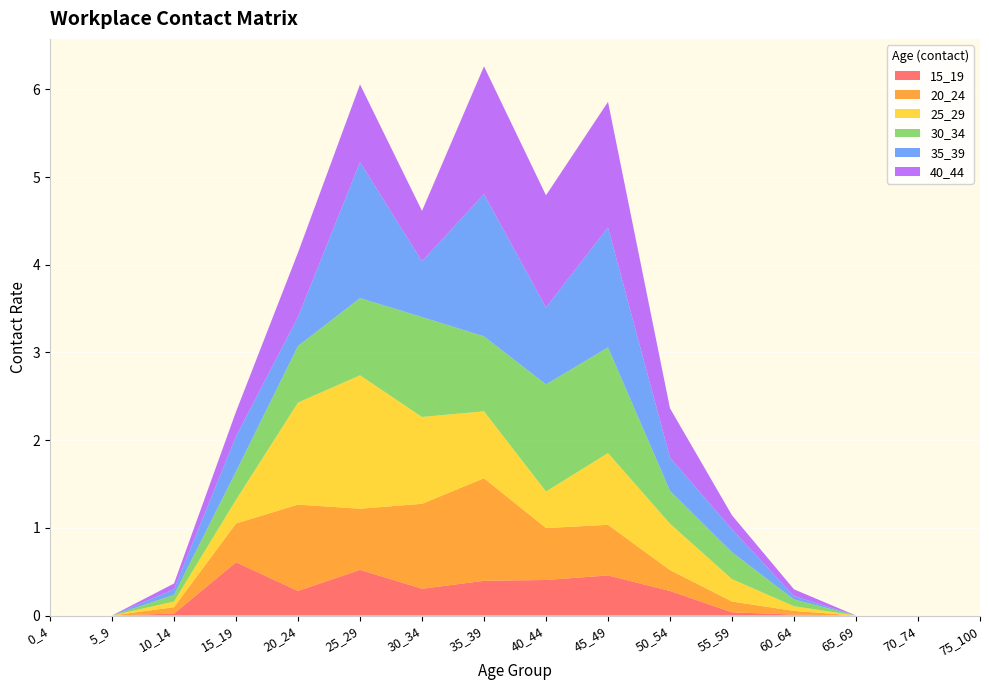

Reading left to right, extract all data points from this chart.

15_19: 0_4=0.0	5_9=0.0	10_14=0.0	15_19=0.6	20_24=0.3	25_29=0.5	30_34=0.3	35_39=0.4	40_44=0.4	45_49=0.5	50_54=0.3	55_59=0.0	60_64=0.0	65_69=0.0	70_74=0.0	75_100=0.0
20_24: 0_4=0.0	5_9=0.0	10_14=0.1	15_19=0.4	20_24=1.0	25_29=0.7	30_34=1.0	35_39=1.2	40_44=0.6	45_49=0.6	50_54=0.2	55_59=0.1	60_64=0.0	65_69=0.0	70_74=0.0	75_100=0.0
25_29: 0_4=0.0	5_9=0.0	10_14=0.1	15_19=0.3	20_24=1.2	25_29=1.5	30_34=1.0	35_39=0.8	40_44=0.4	45_49=0.8	50_54=0.5	55_59=0.3	60_64=0.1	65_69=0.0	70_74=0.0	75_100=0.0
30_34: 0_4=0.0	5_9=0.0	10_14=0.1	15_19=0.3	20_24=0.6	25_29=0.9	30_34=1.1	35_39=0.9	40_44=1.2	45_49=1.2	50_54=0.4	55_59=0.3	60_64=0.1	65_69=0.0	70_74=0.0	75_100=0.0
35_39: 0_4=0.0	5_9=0.0	10_14=0.1	15_19=0.4	20_24=0.3	25_29=1.6	30_34=0.6	35_39=1.6	40_44=0.9	45_49=1.4	50_54=0.4	55_59=0.3	60_64=0.0	65_69=0.0	70_74=0.0	75_100=0.0
40_44: 0_4=0.0	5_9=0.0	10_14=0.1	15_19=0.3	20_24=0.7	25_29=0.9	30_34=0.6	35_39=1.5	40_44=1.3	45_49=1.4	50_54=0.6	55_59=0.2	60_64=0.1	65_69=0.0	70_74=0.0	75_100=0.0